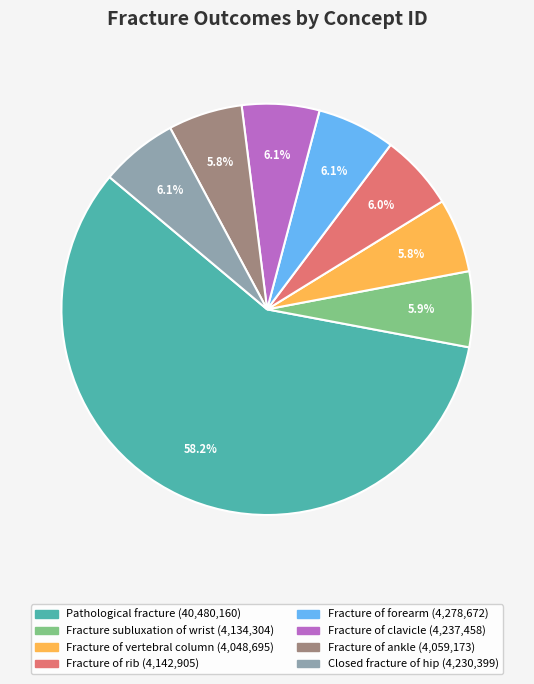

Is there a majority slice in this chart?

Yes